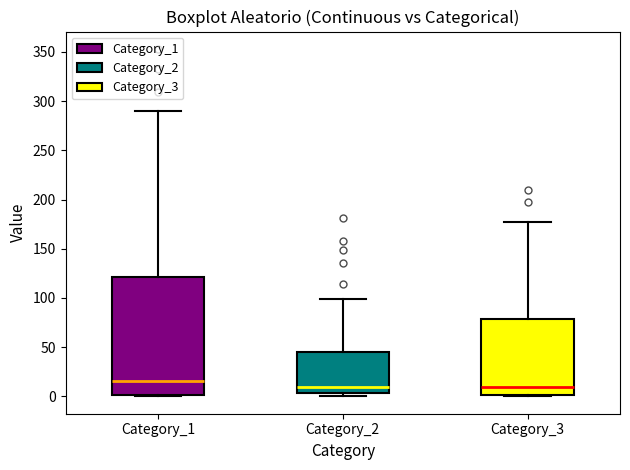

Which box has the highest median line?

Category_1